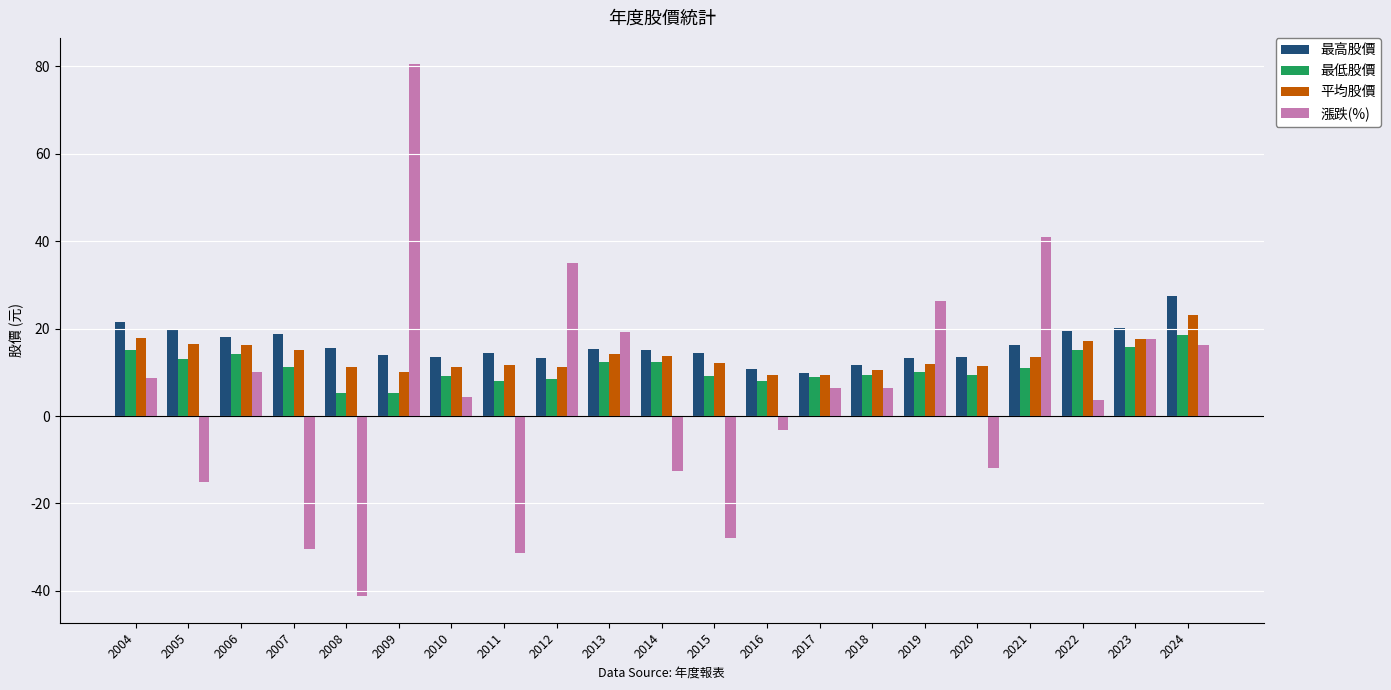

At which label does 最高股價 reach its peak?

2024